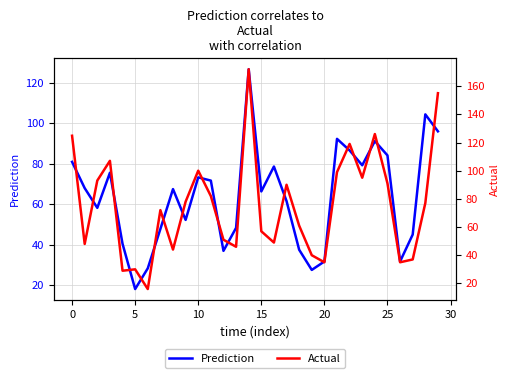

List the series in order of their peak value, highest first.

Actual, Prediction